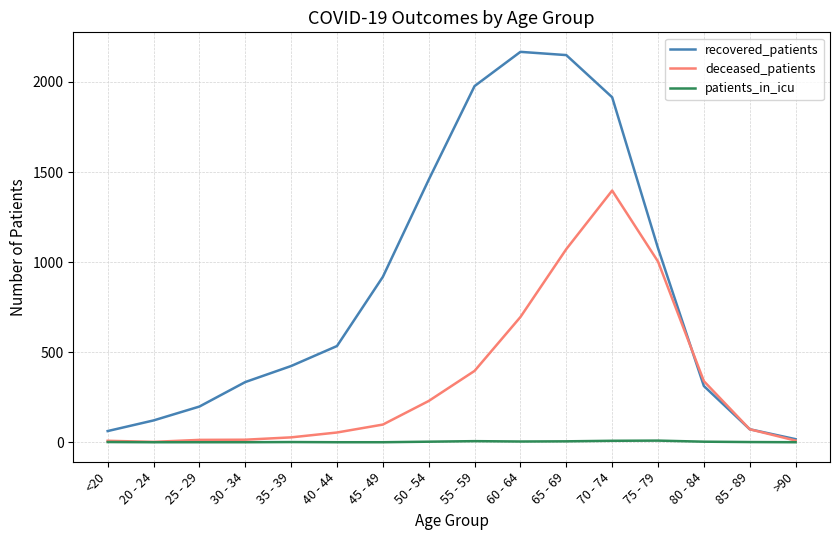

What are all the series names shown in the legend?

recovered_patients, deceased_patients, patients_in_icu